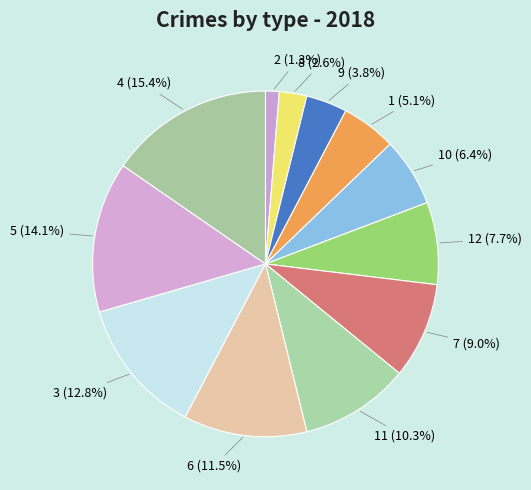

Which category has the biggest portion of the pie?

4